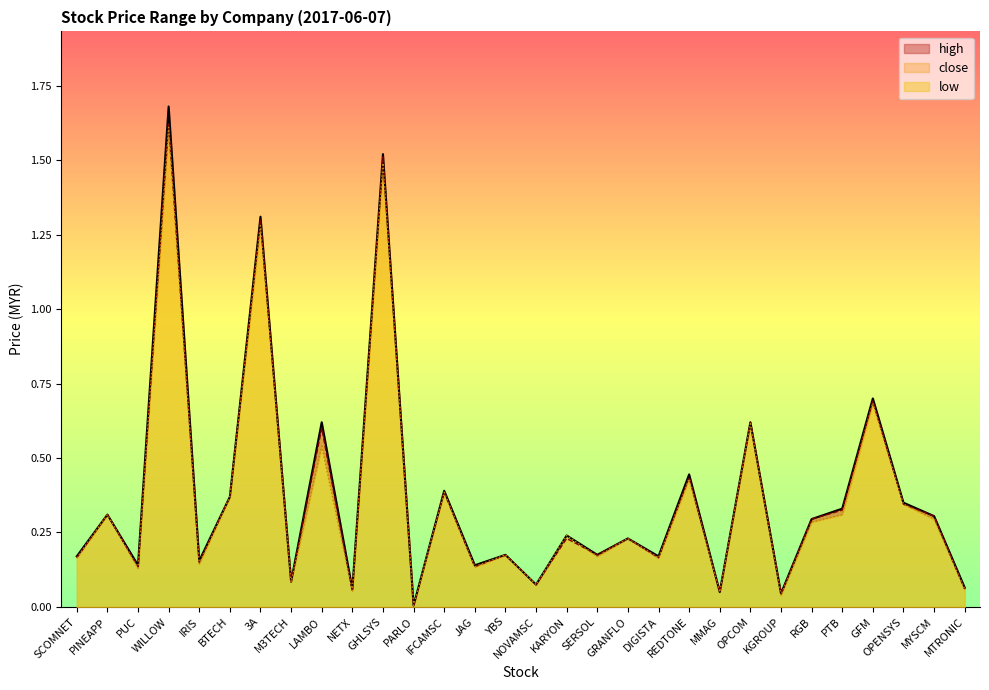

At how many categories does at least one series exceed 1?

3